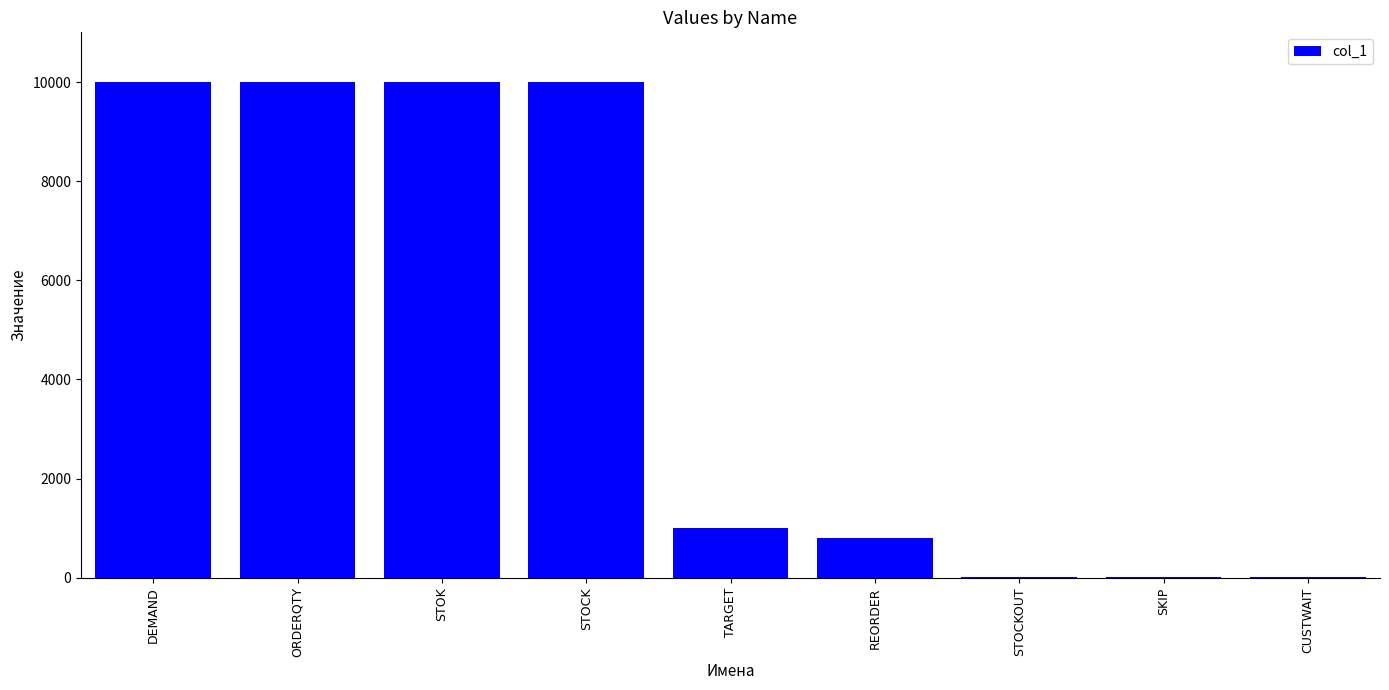

Is it true that the value at REORDER is 800?

True